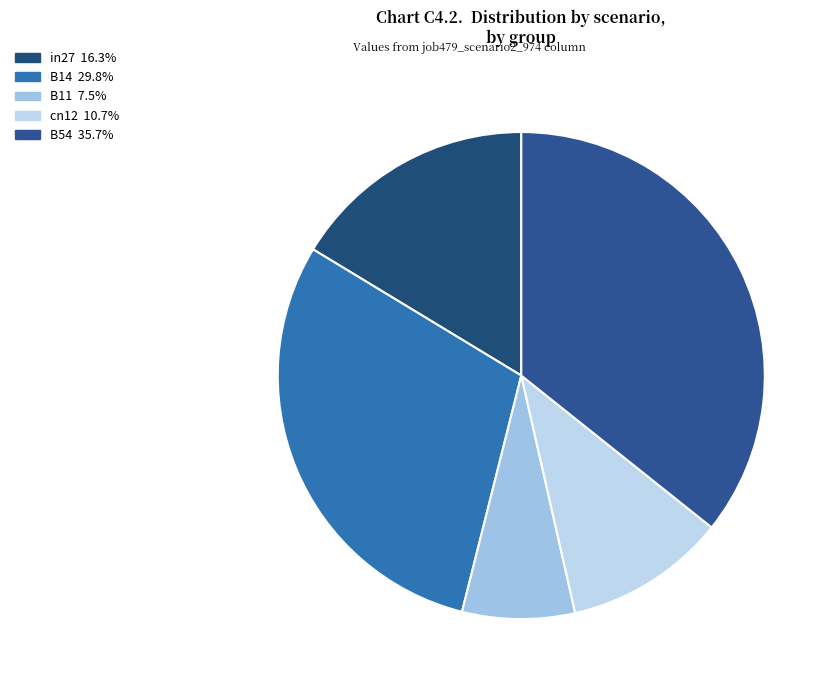

How many slices are in this pie chart?

5